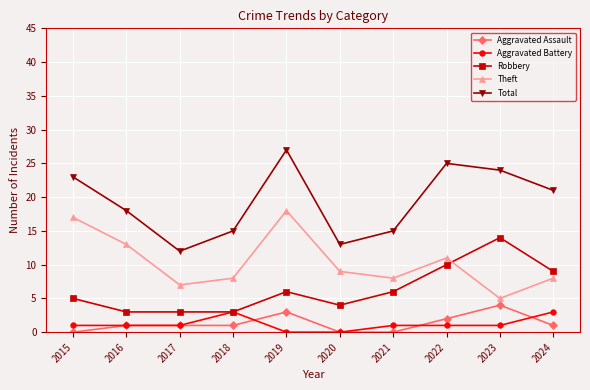

Is the value of Aggravated Assault at 2022 greater than the value of Robbery at 2017?

No